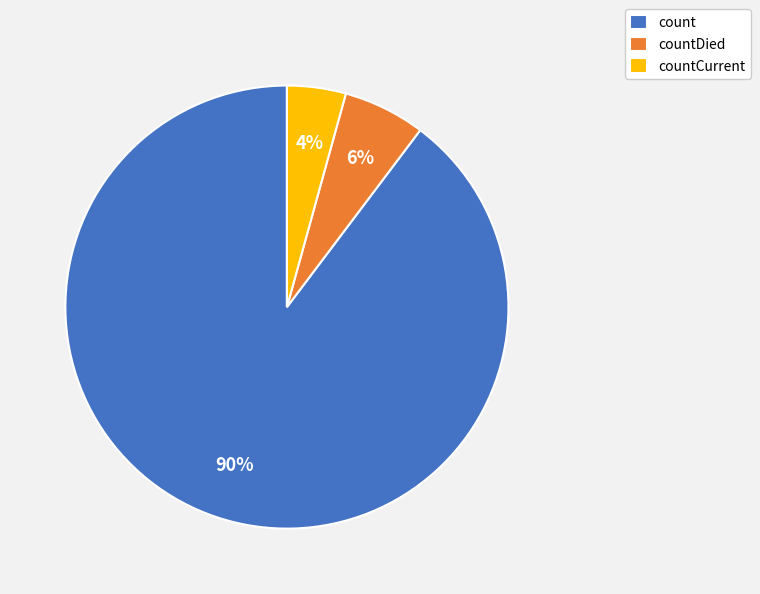

Which has a higher value, countCurrent or countDied?

countDied